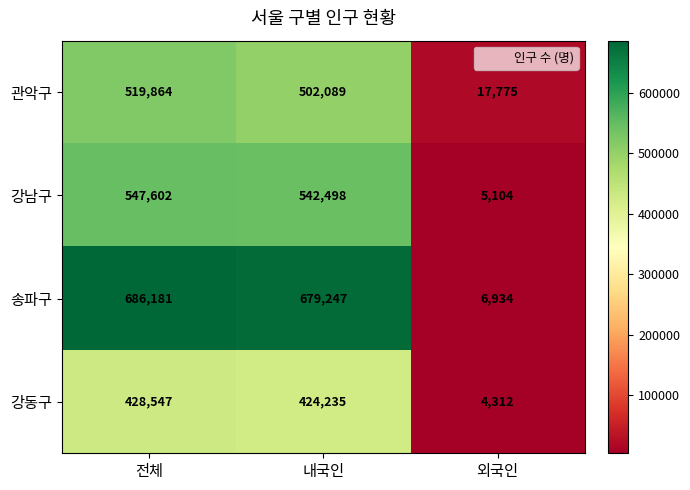

What is the greatest value displayed?

686181